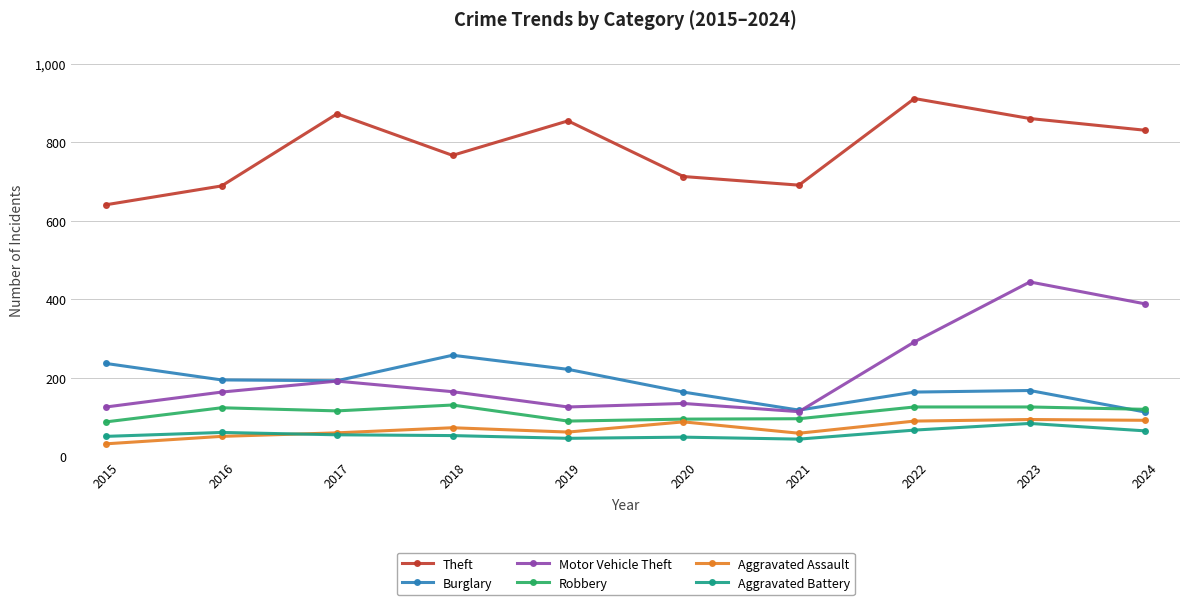

What is the value of the Theft point at the 8th from the left?

912